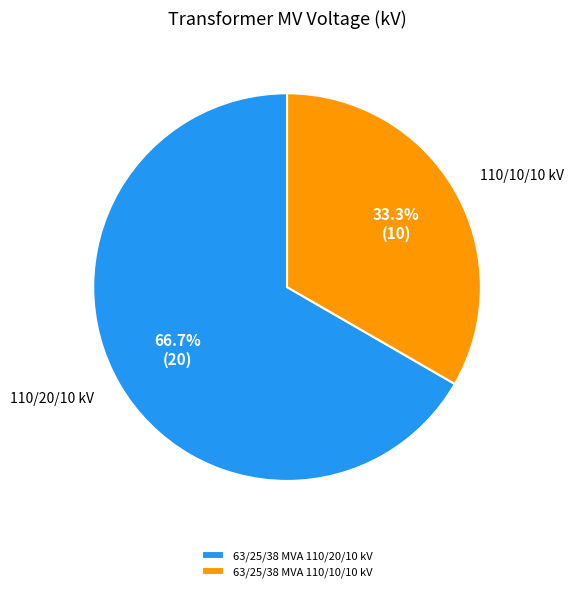

To the nearest percent, what is the difference between the largest and smallest slice percentages?

33%